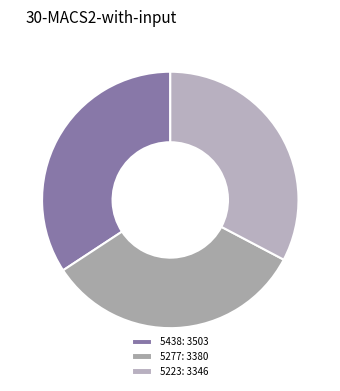

Which slice is the largest?

5438